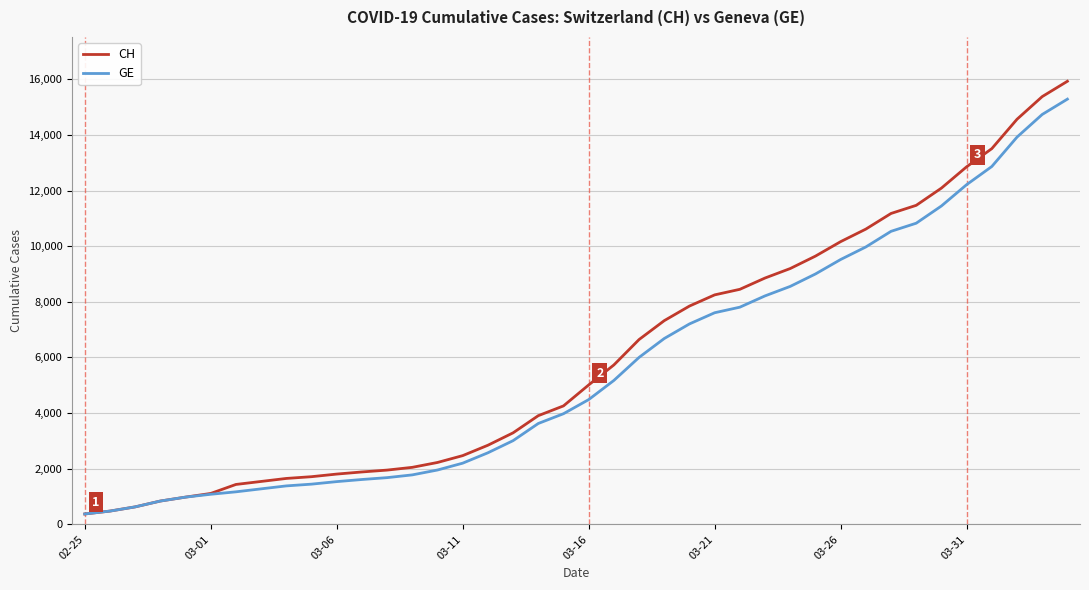

What is the greatest value displayed?

15926